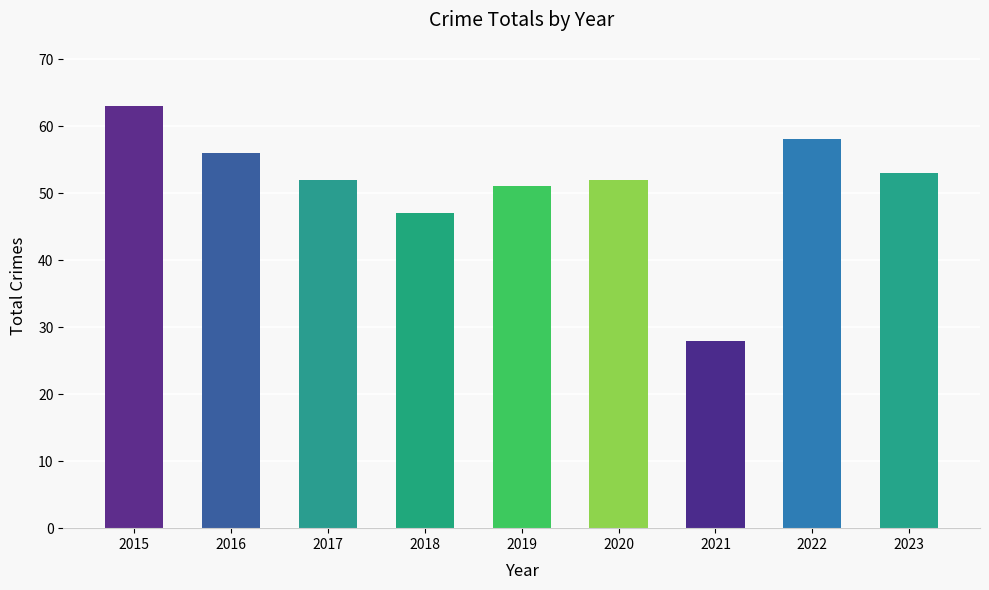

What is the ratio of the value at 2016 to the value at 2019?

1.1